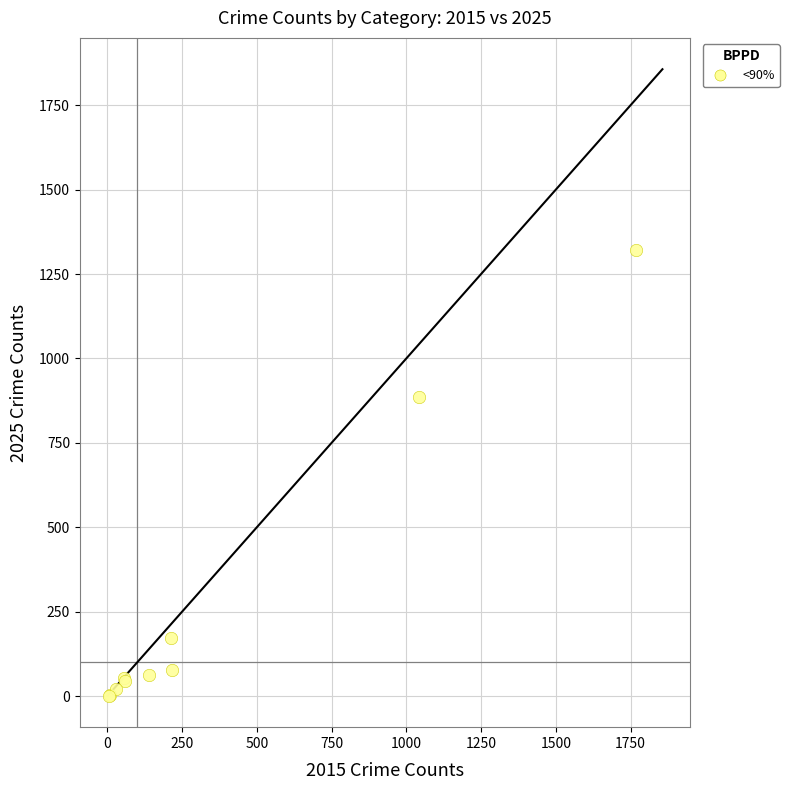

What Y value in the scatter plot is closest to 661?

887